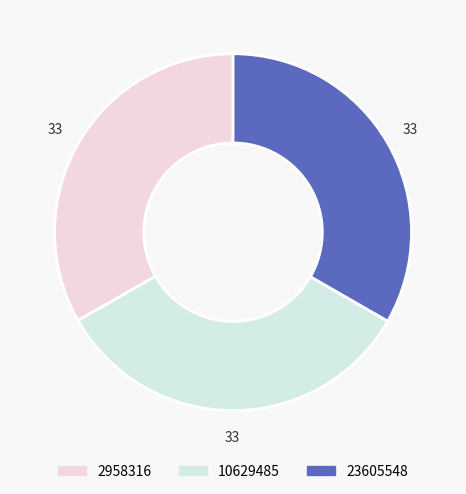

Does 2958316 account for over 50% of the chart?

No